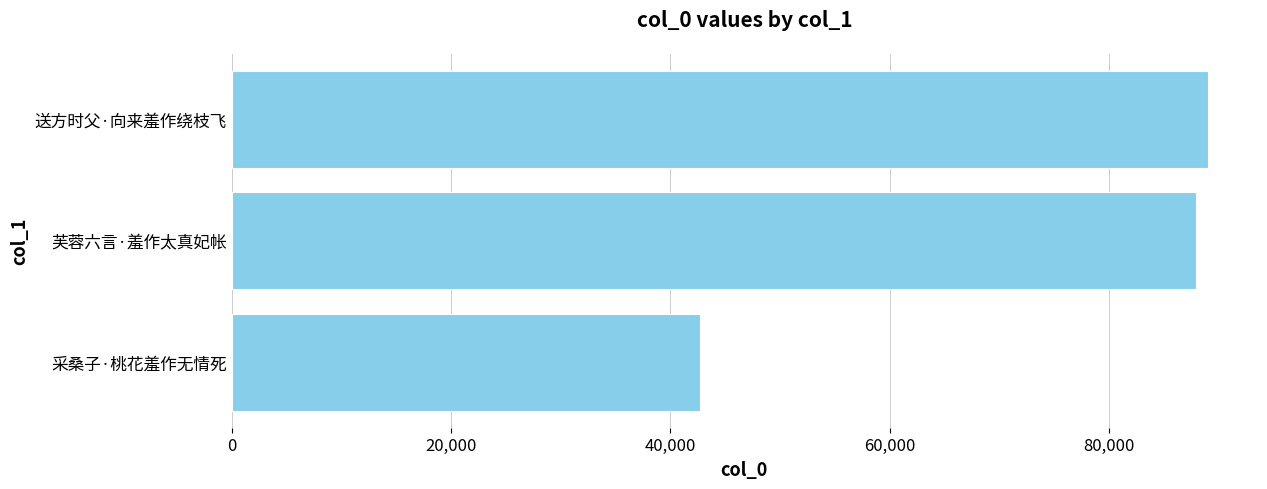

Approximately how many times larger is the value at 芙蓉六言·羞作太真妃帐 compared to 送方时父·向来羞作绕枝飞?

1.0